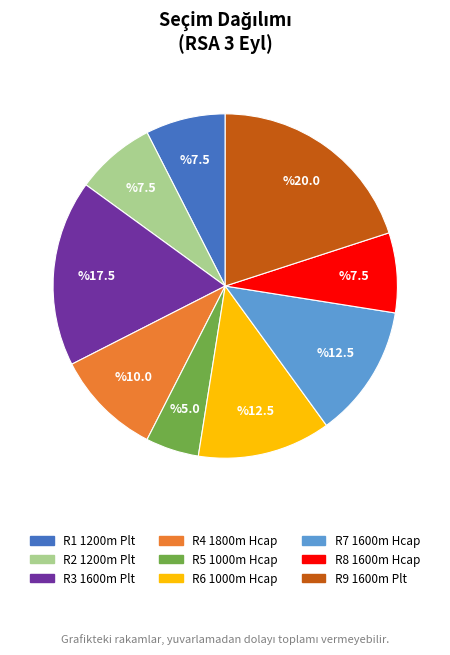

Combined, do R7 1600m Hcap and R3 1600m Plt account for over 50%?

No